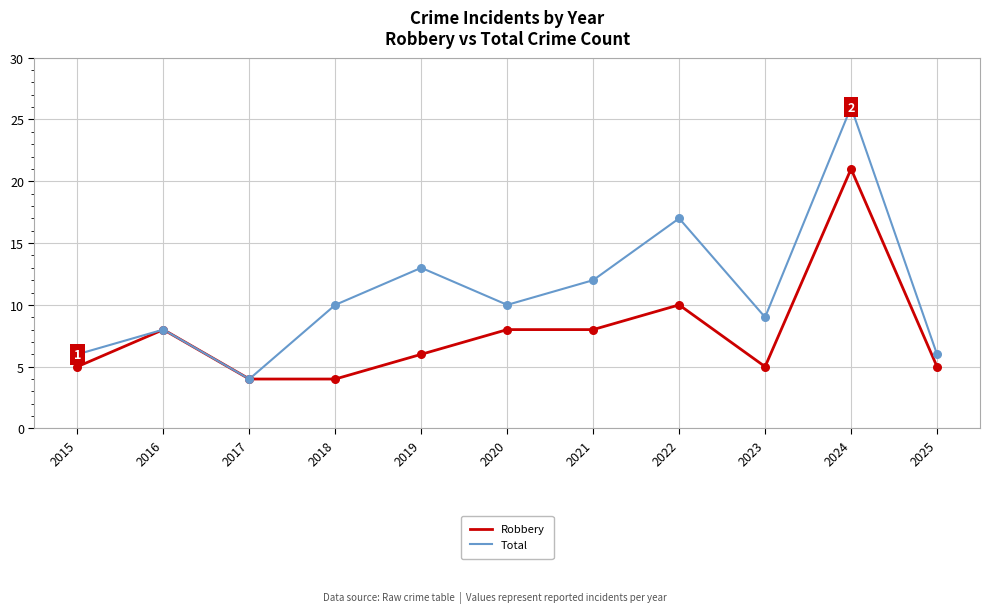

Which series has the largest total across all categories?

Total